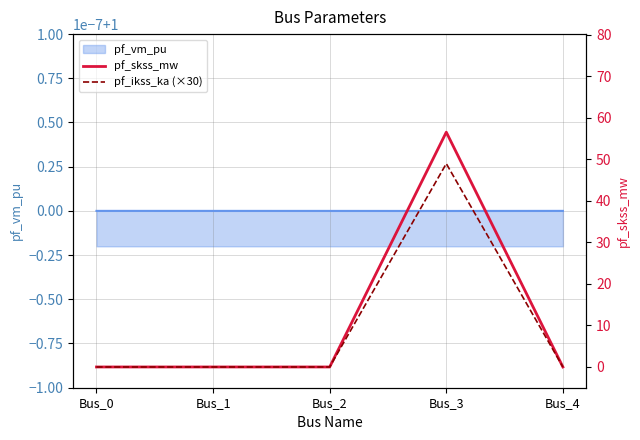

How many data points in pf_skss_mw are above 0?

1